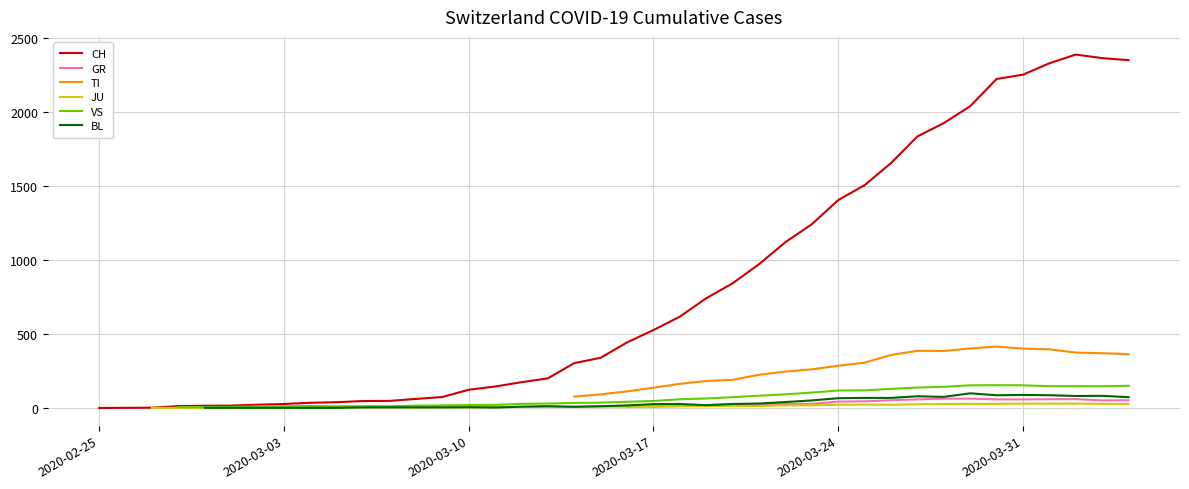

What is the highest value of the CH series?

2387